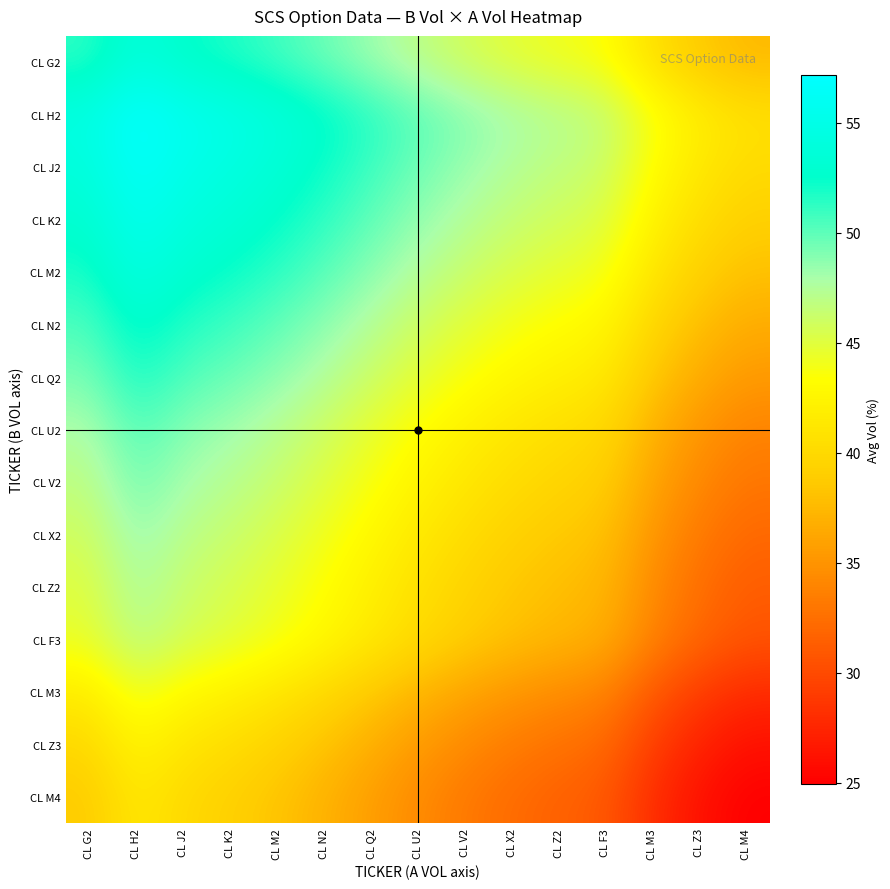

What is the spread (max minus min) of values at CL Z2?

15.7